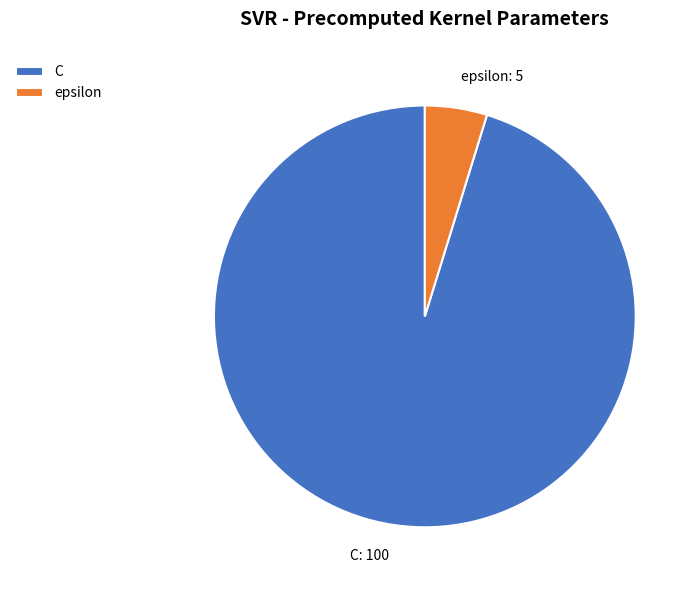

Which has a higher value, C or epsilon?

C